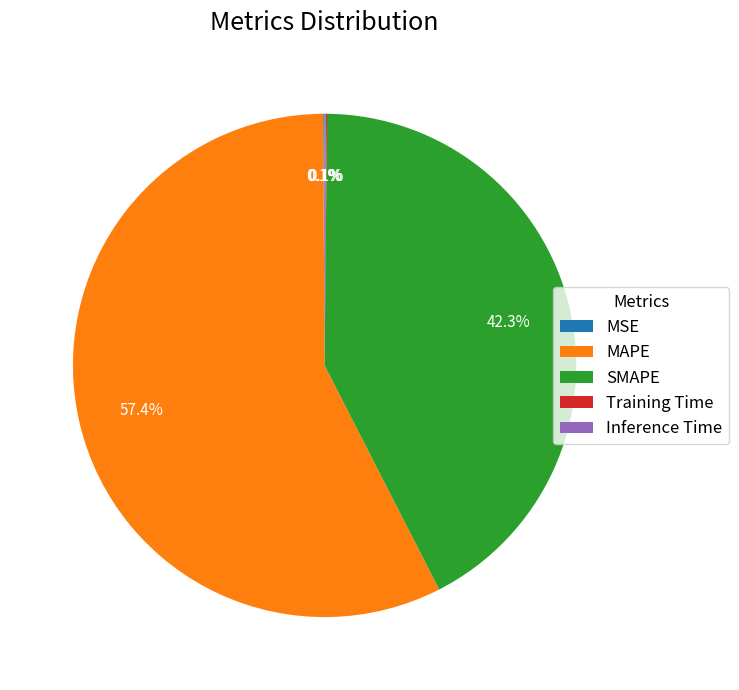

Which slice is the largest?

MAPE